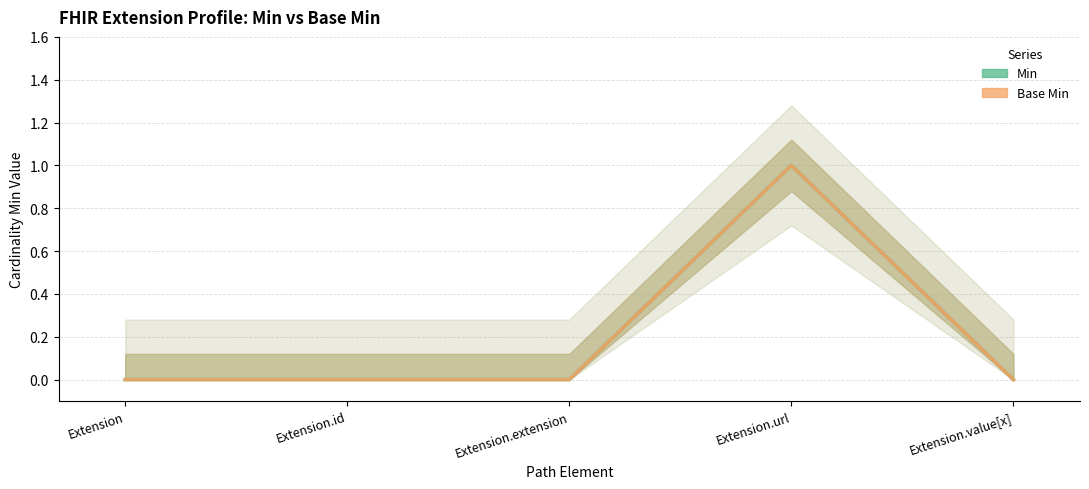

What is the difference between the Base Min values at Extension.url and Extension.value[x]?

1